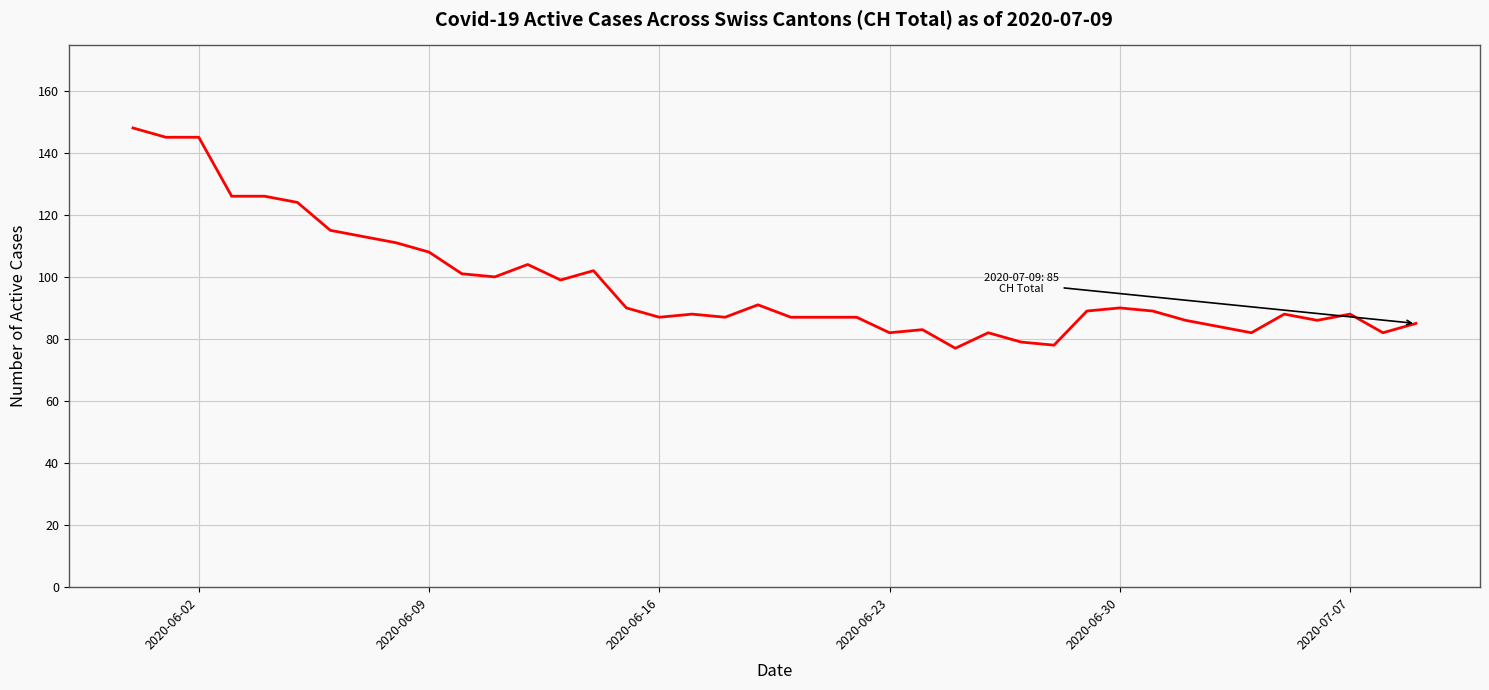

Is this an area chart (filled region under the line)?

No